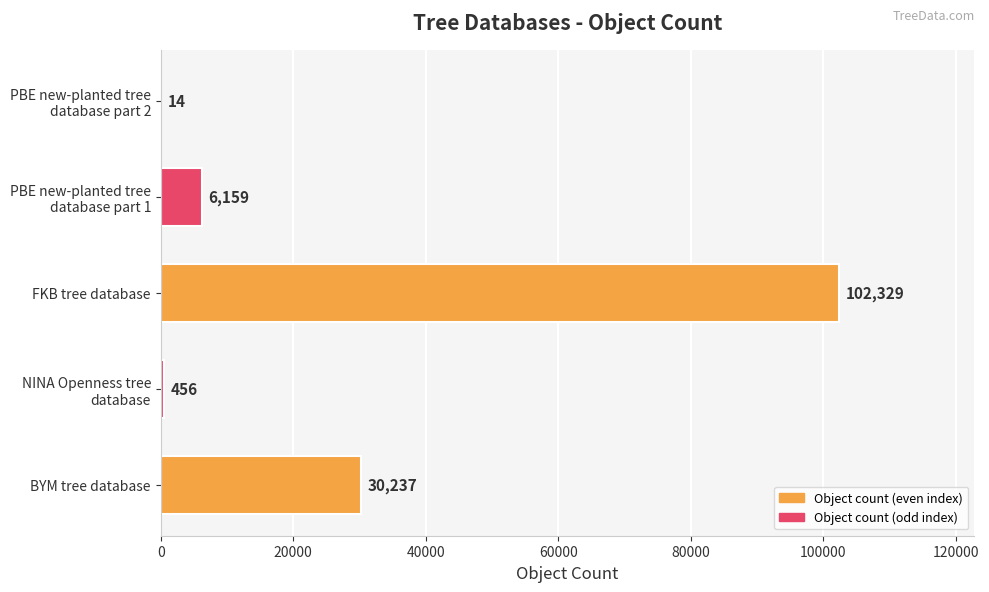

What is the greatest value displayed?

102329